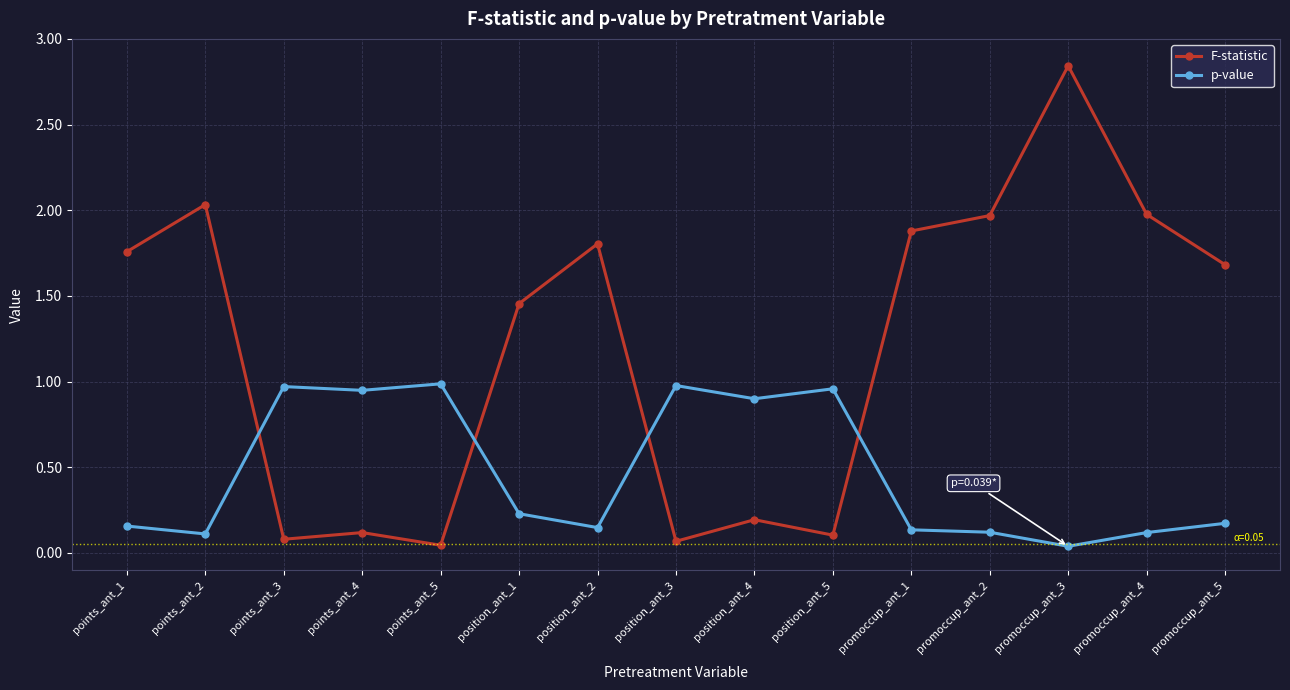

In p-value, how many points are higher than both neighbors (excluding endpoints)?

4